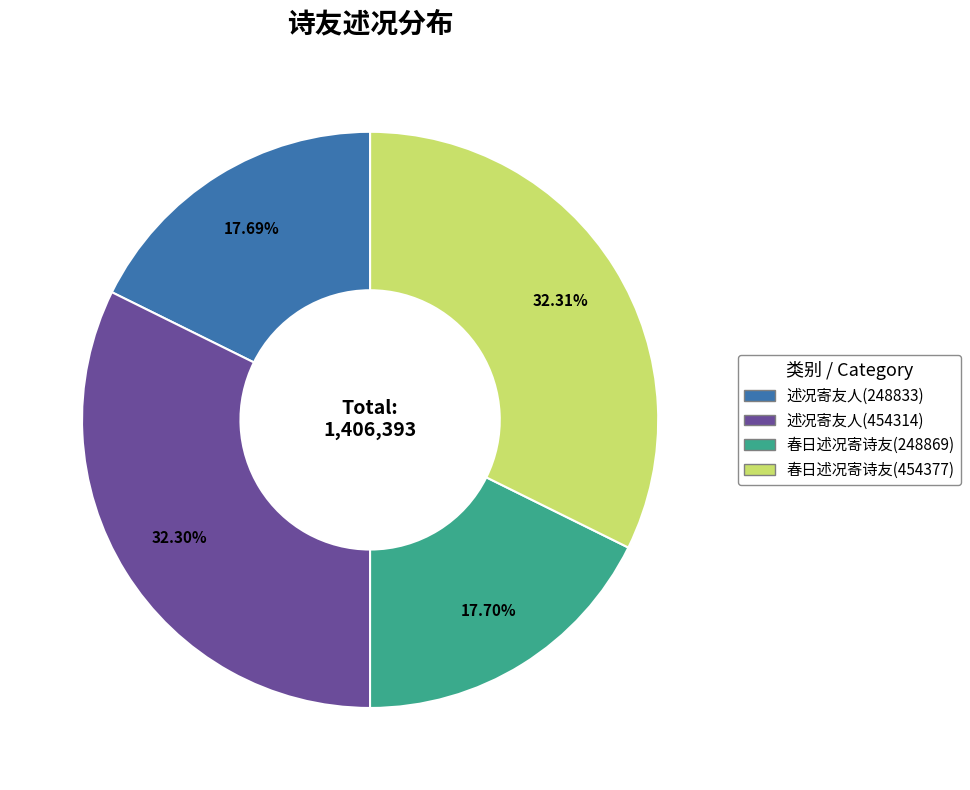

How many slices are in this pie chart?

4